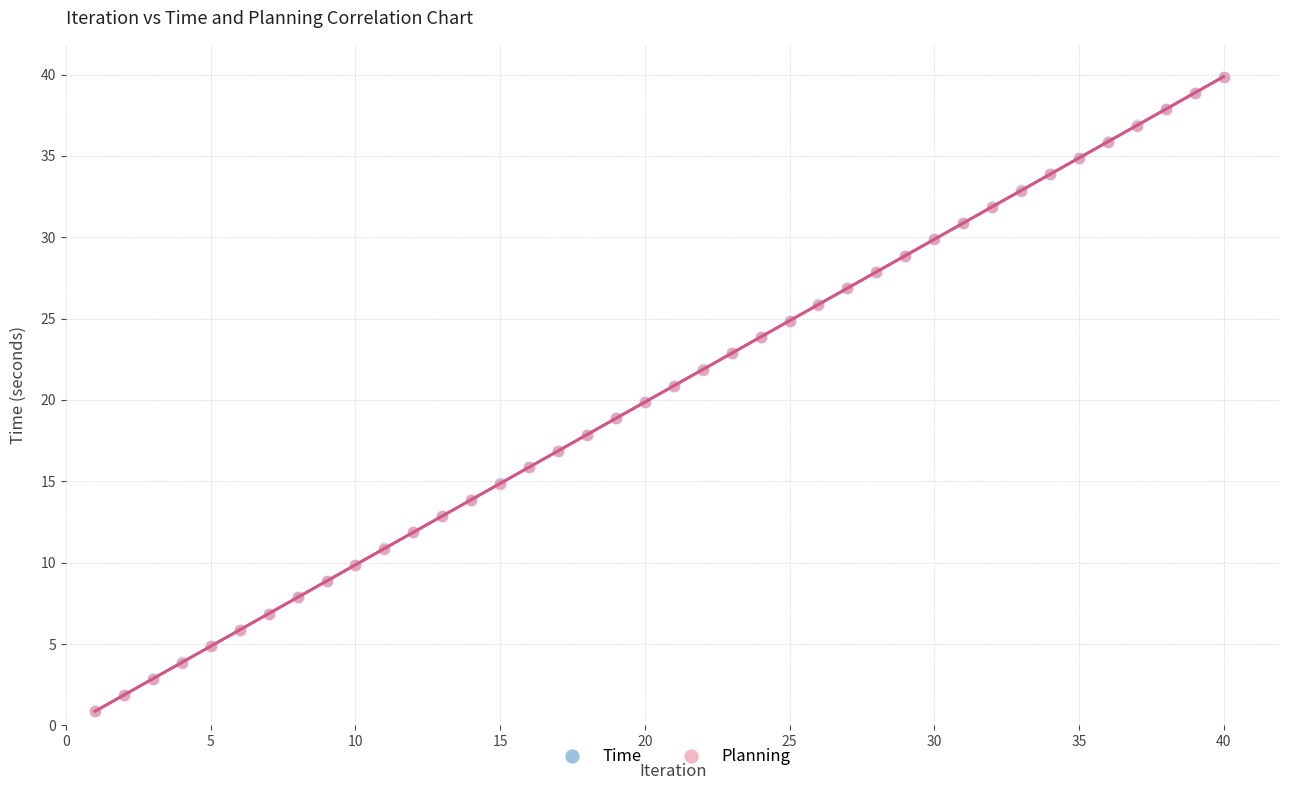

What are all the series names shown in the legend?

Time, Planning